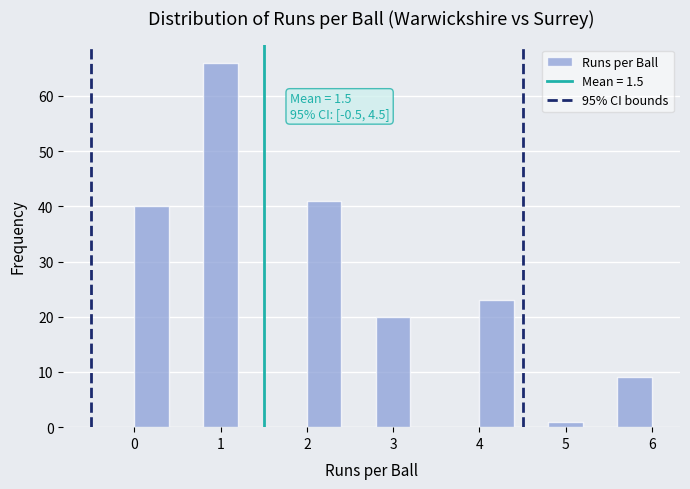

Which range on the x-axis has the tallest bar?

0.8 to 1.2